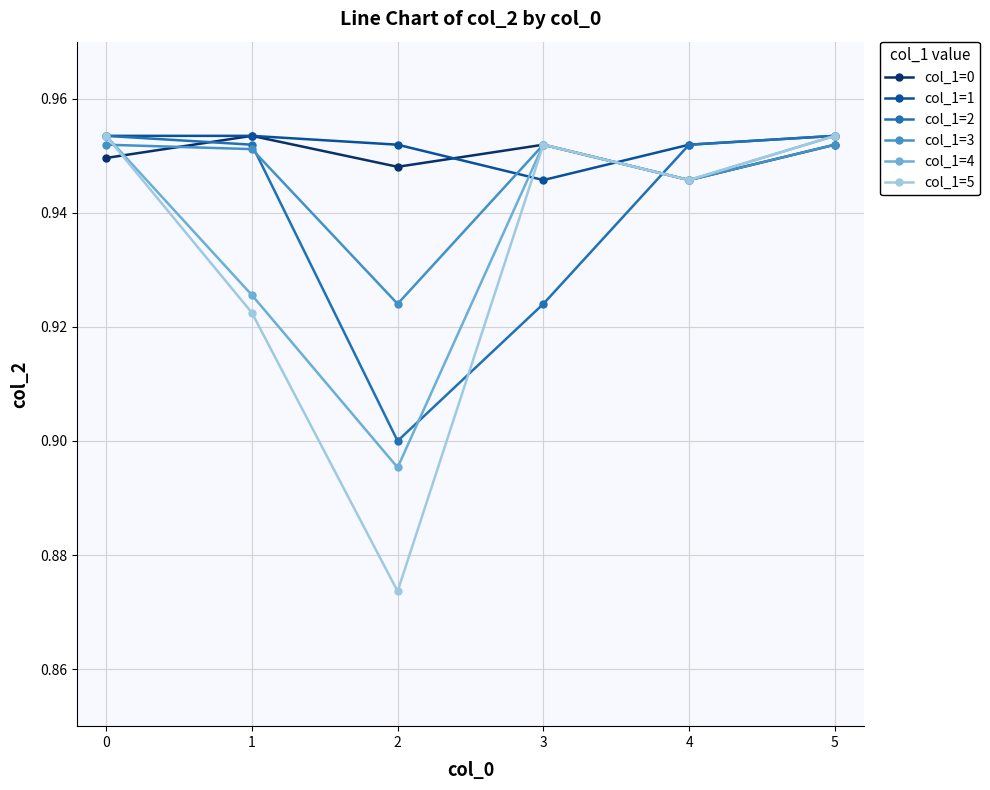

How many interior local valleys does the col_1=1 series have?

1